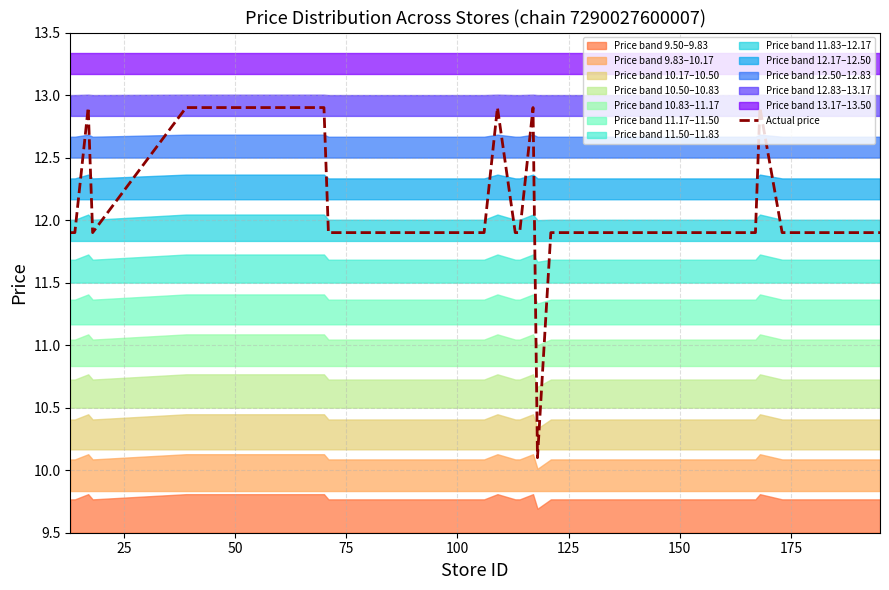

What is the value of the 40th point from the left?

11.9